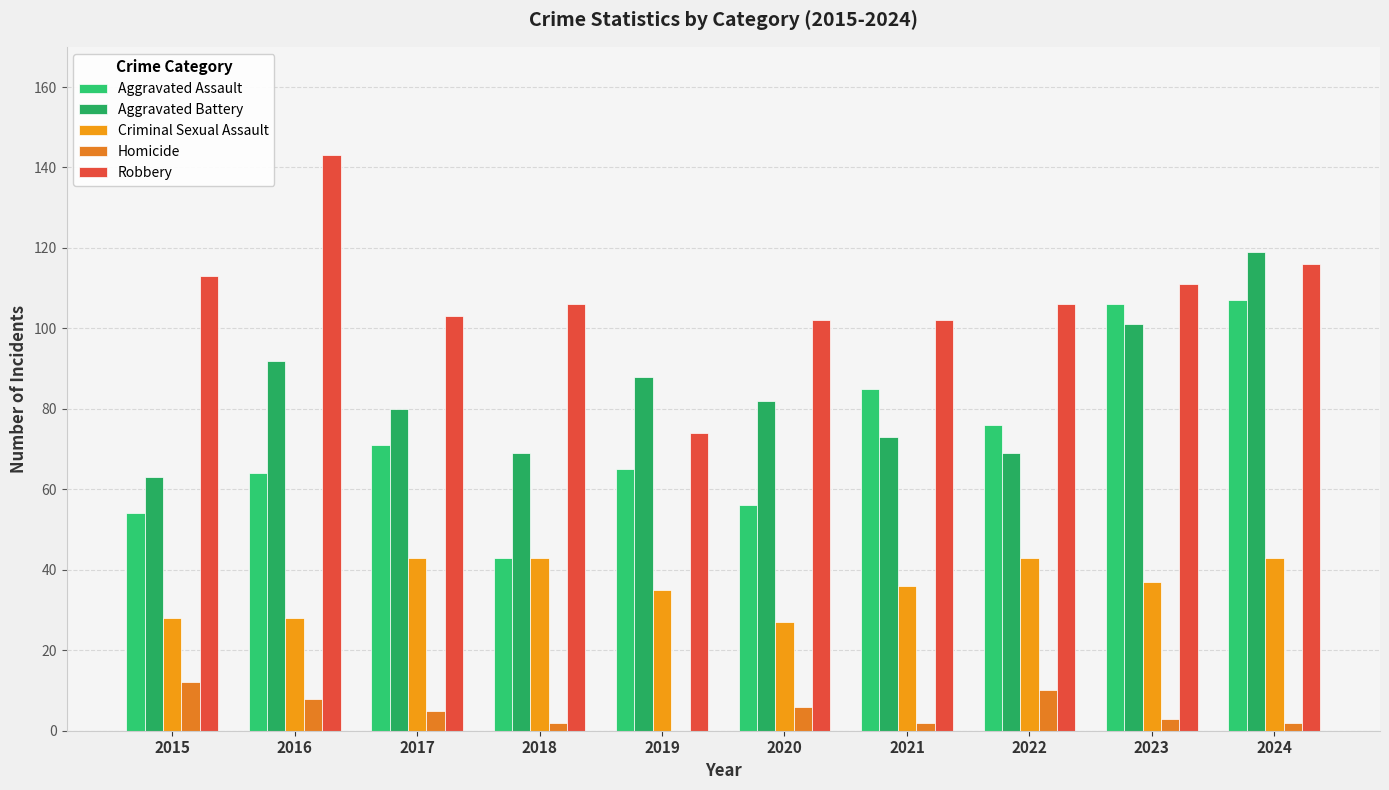

Count the number of categories in the chart.

10